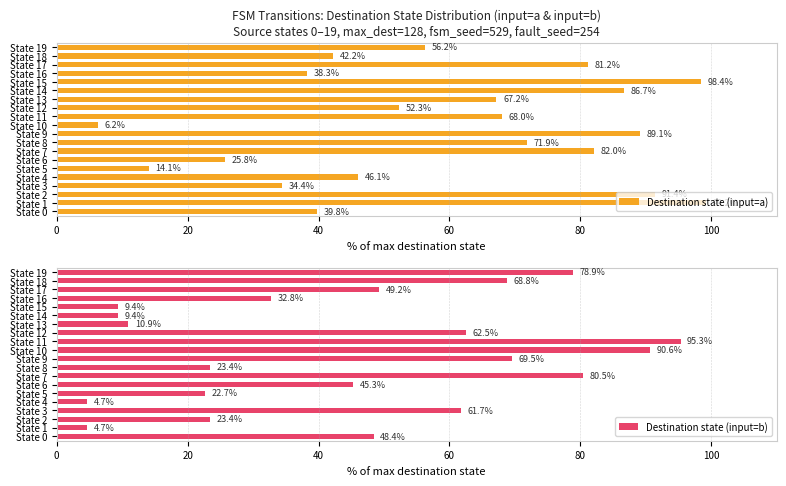

The value of Destination state (input=a) at State 16 is 38.3. True or false?

True